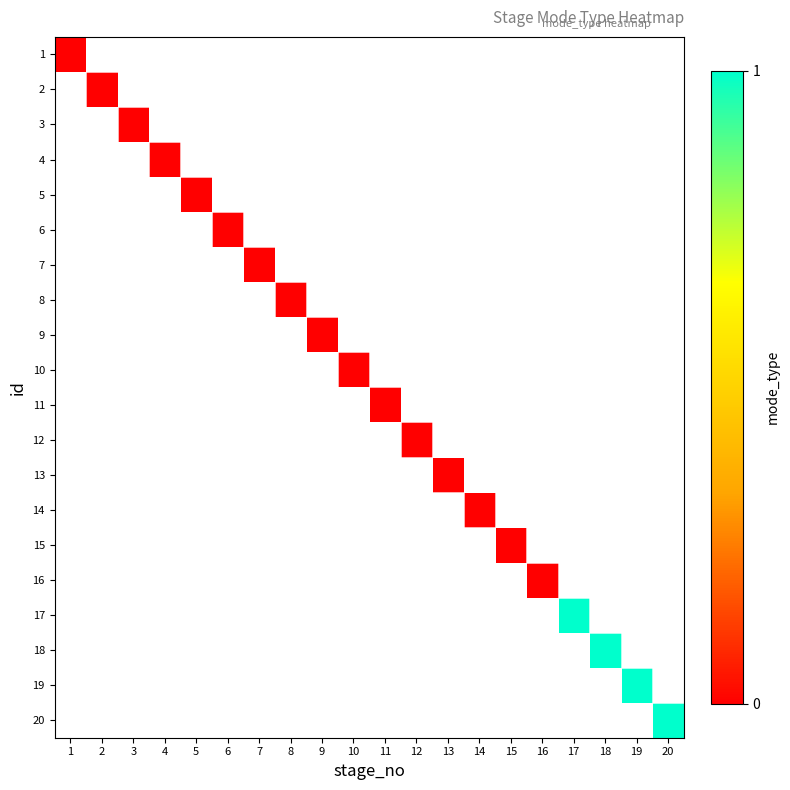

Between 9 and 14, which is larger?

14